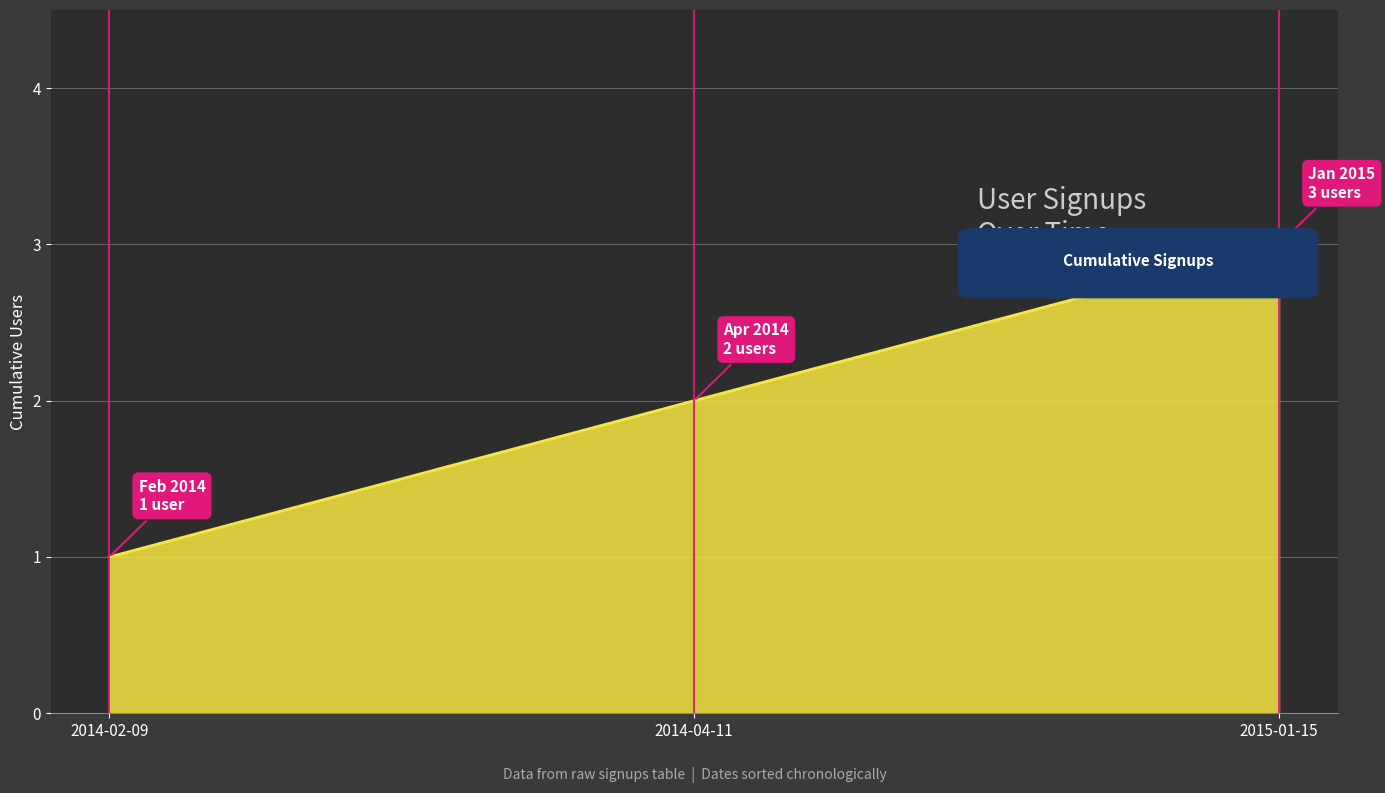

How many series are shown in this chart?

1